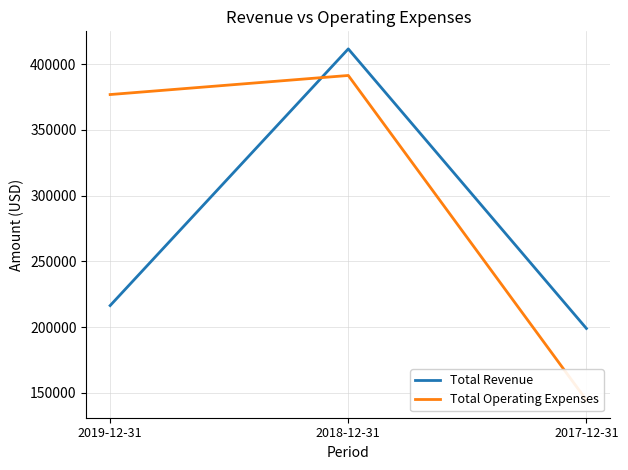

List the series in order of their peak value, highest first.

Total Revenue, Total Operating Expenses